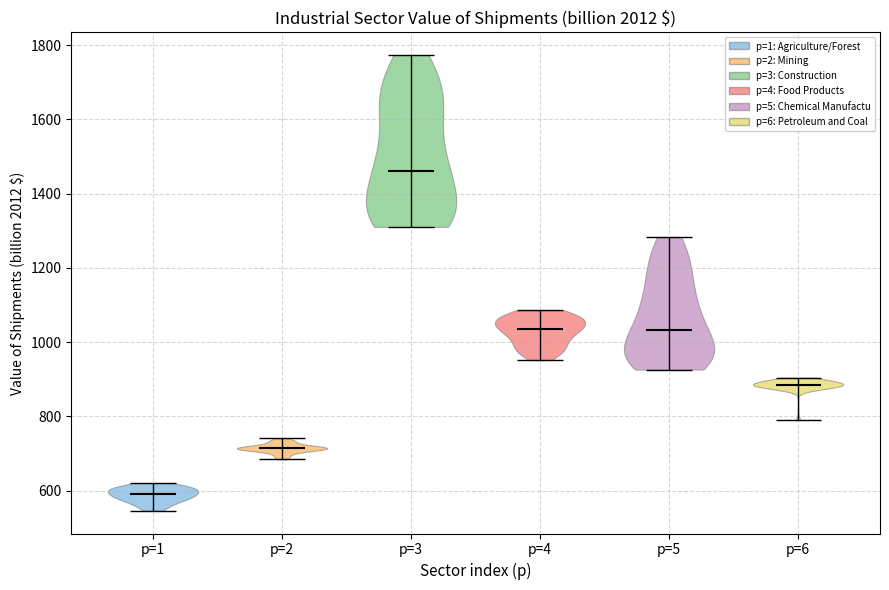

Reading left to right, read every violin against the y-axis: where its median line is, and the lowest and highest points it reaches. The values are not printed on the chart, so give them approximately, as read against the axis.

p=1: median line 600, lowest point 540, highest point 620
p=2: median line 720, lowest point 680, highest point 740
p=3: median line 1460, lowest point 1320, highest point 1780
p=4: median line 1040, lowest point 960, highest point 1080
p=5: median line 1040, lowest point 920, highest point 1280
p=6: median line 880, lowest point 780, highest point 900